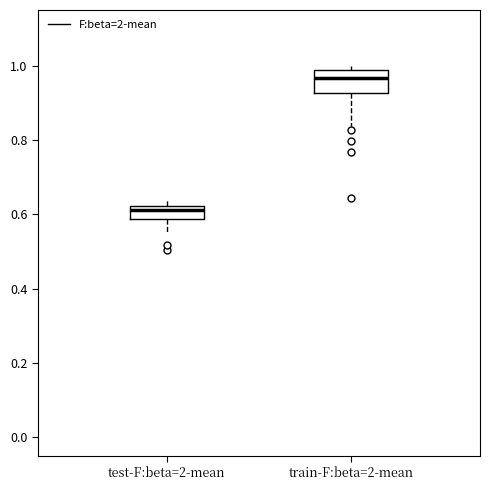

Comparing the boxes themselves (not the whiskers), which one is the tallest?

train-F:beta=2-mean